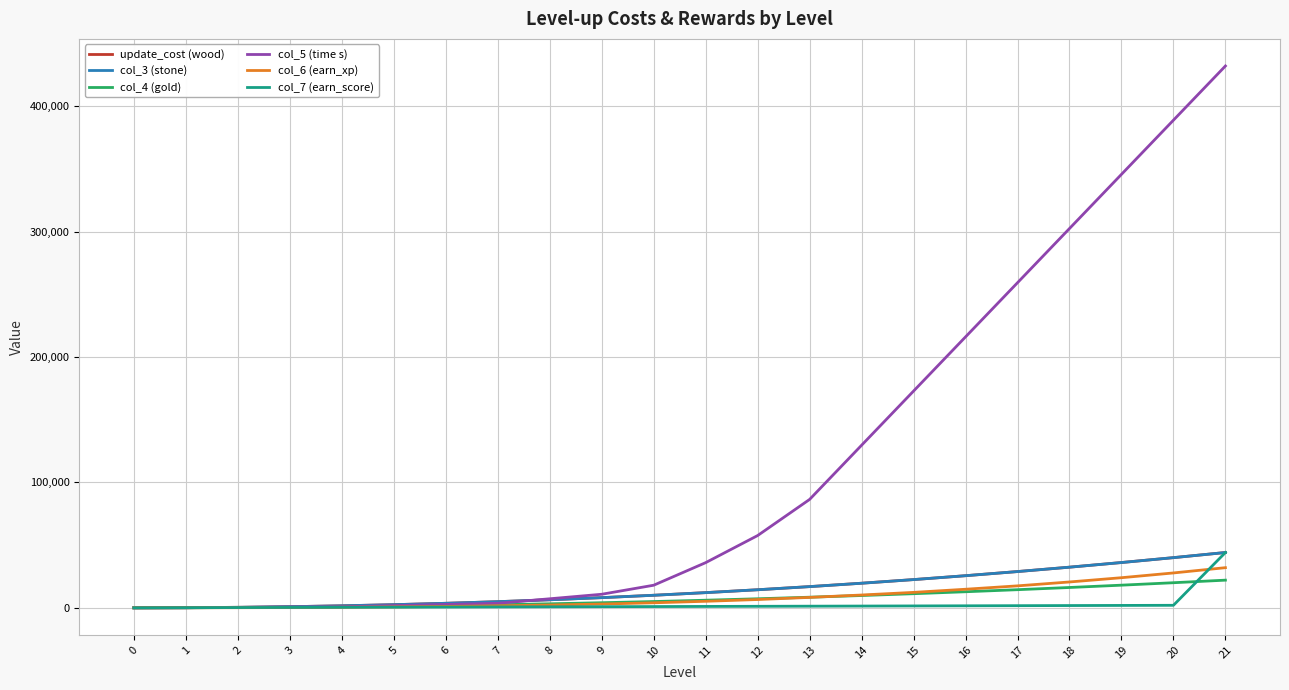

Is this an area chart (filled region under the line)?

No